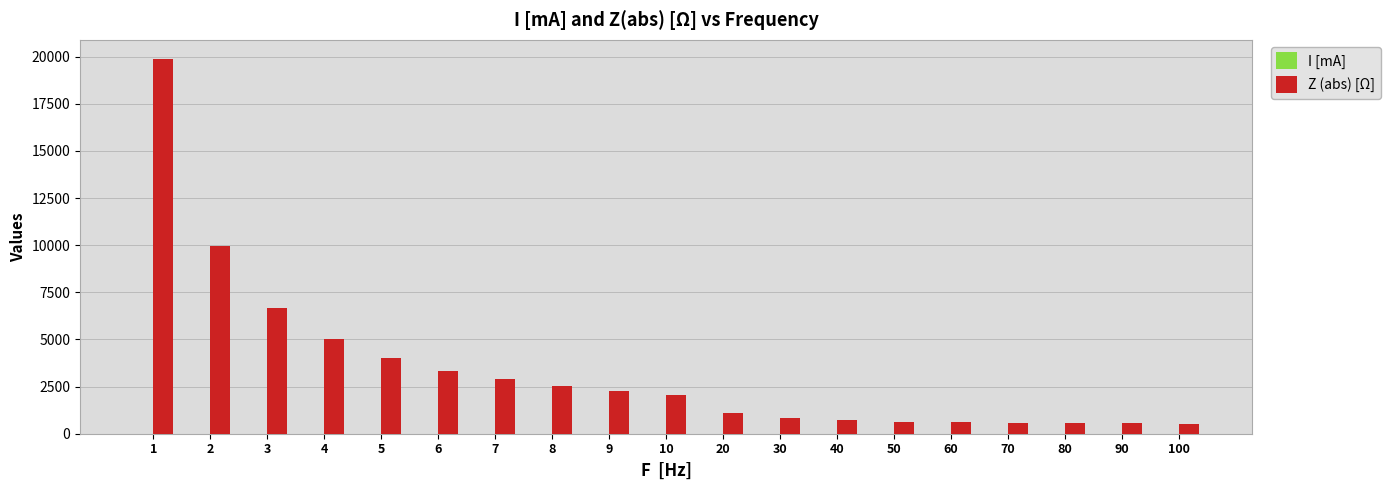

Between 1 and 9, which series saw the biggest shift?

Z (abs) [Ω]